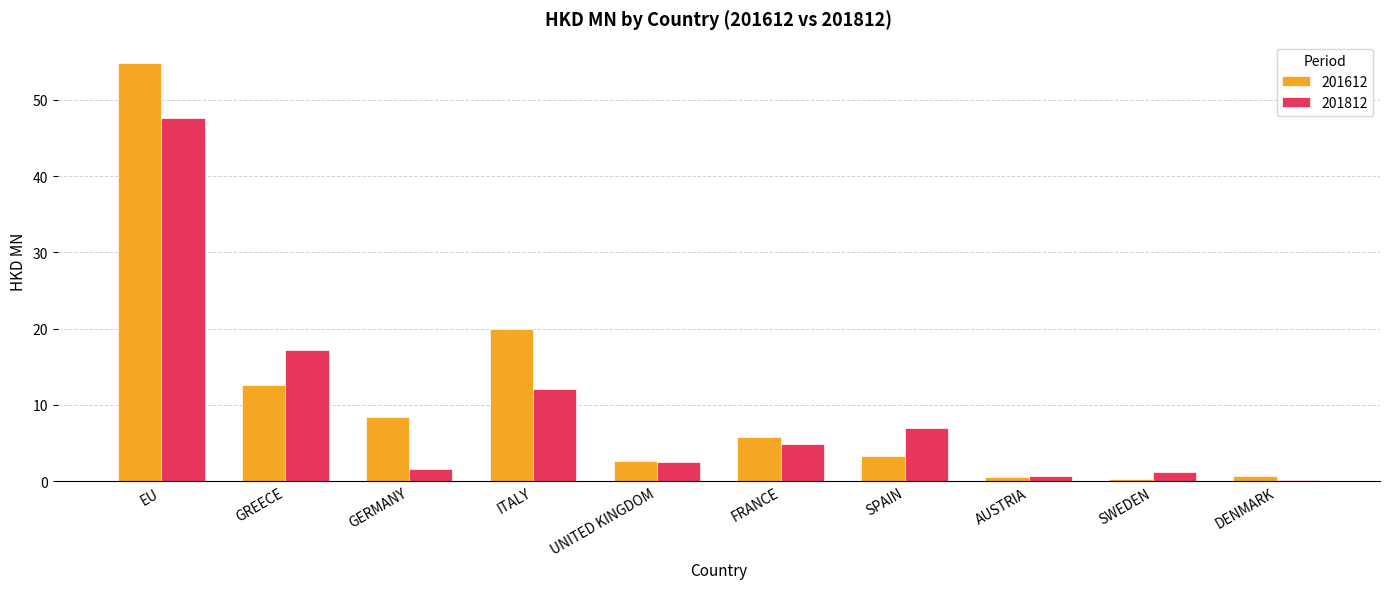

What is the highest value of the 201612 series?

54.9